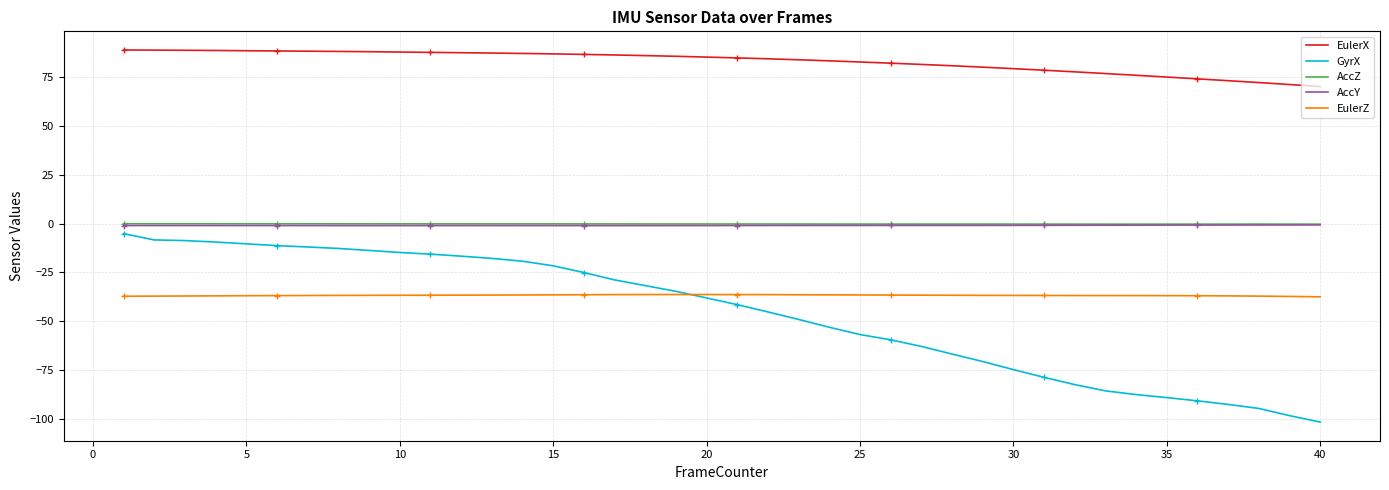

How many series are shown in this chart?

5